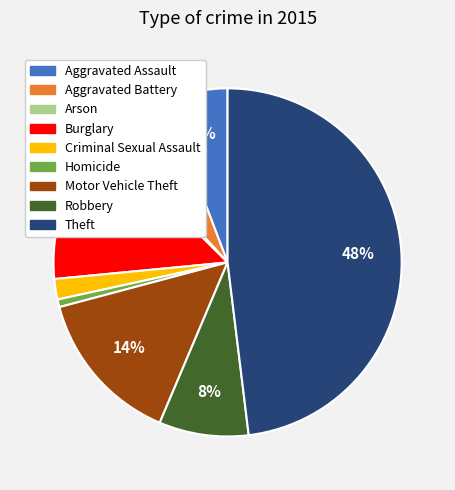

To the nearest percent, what percentage of the pie is Robbery?

8%